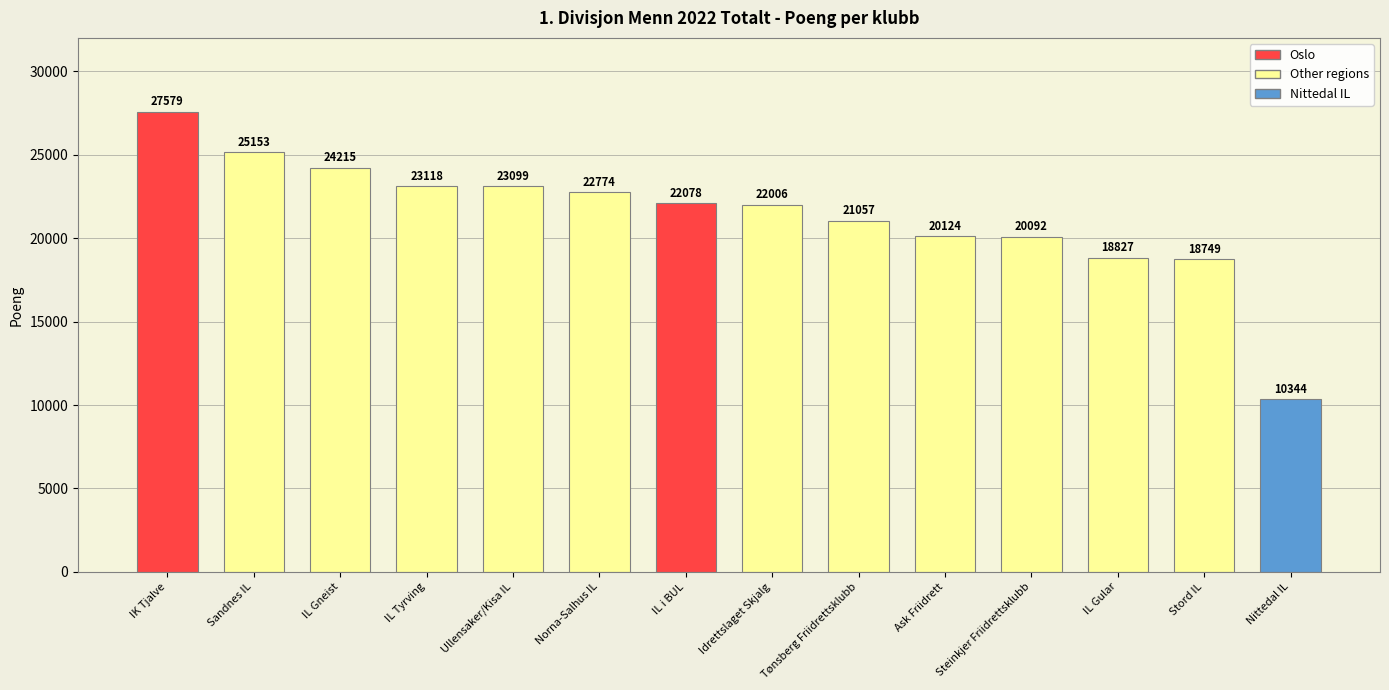

What is the value of the 10th bar from the left?

20124